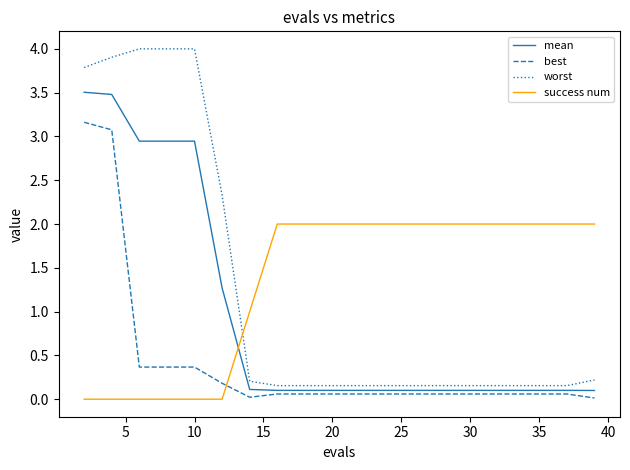

What is the highest value of the worst series?

4.0